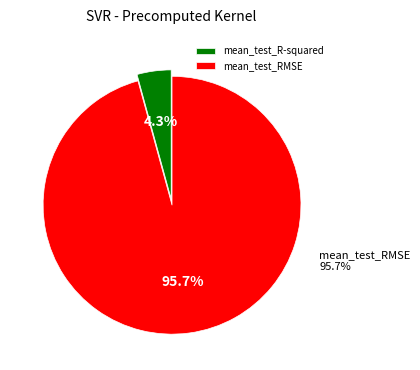

Is the sum of mean_test_R-squared and mean_test_RMSE greater than half?

Yes